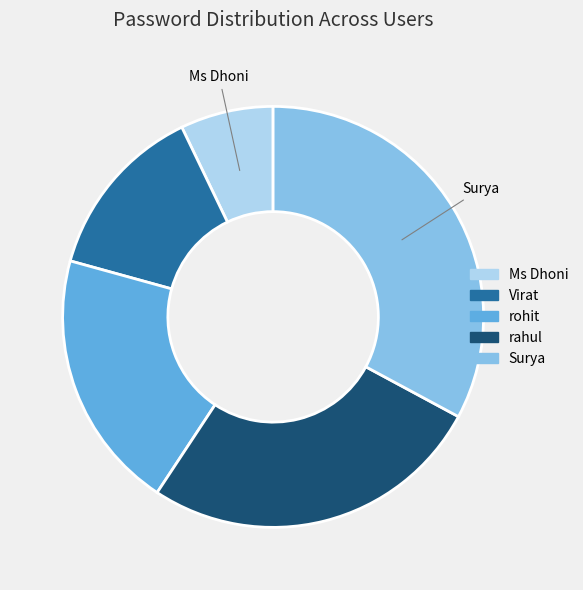

The Surya slice represents 33% of the pie. True or false?

True